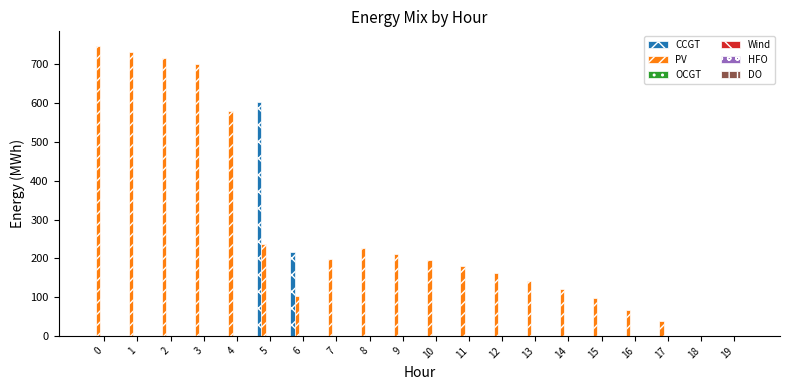

What is the maximum value for CCGT?

602